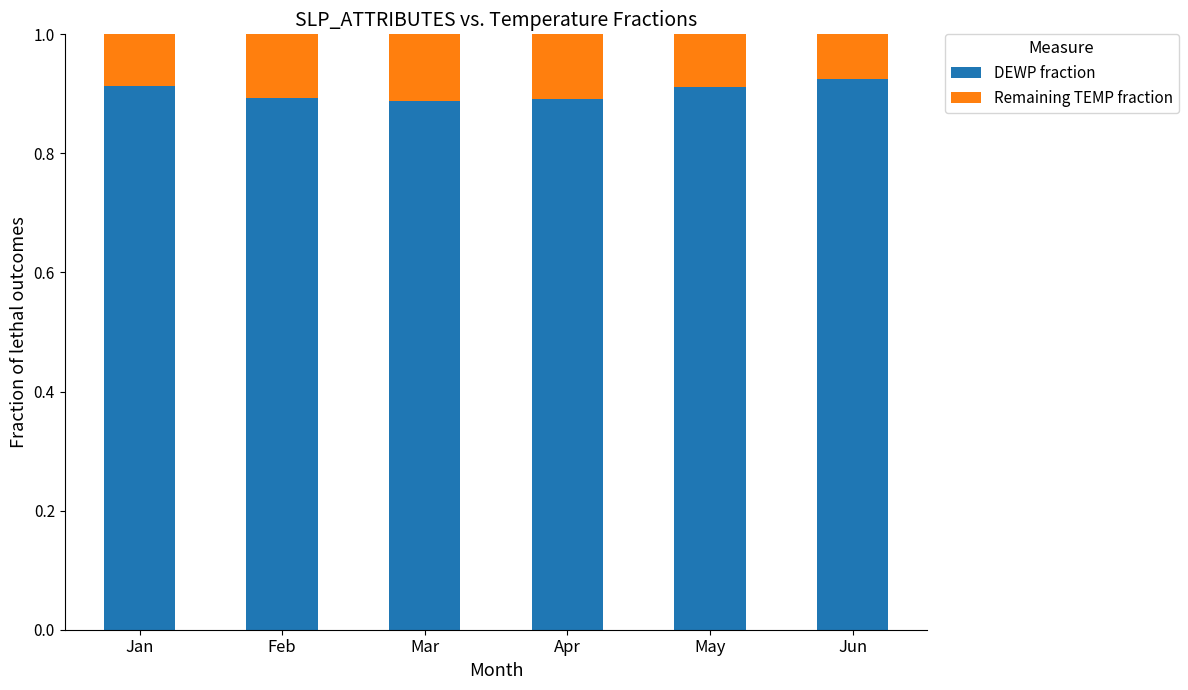

How many distinct data groups are displayed?

2